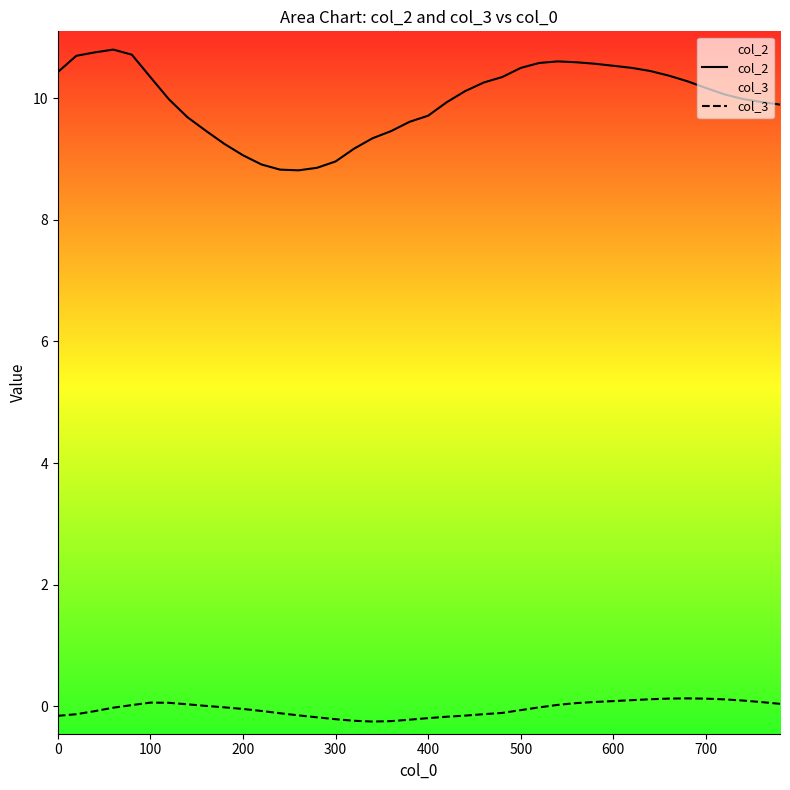

Which series has the largest total across all categories?

col_2